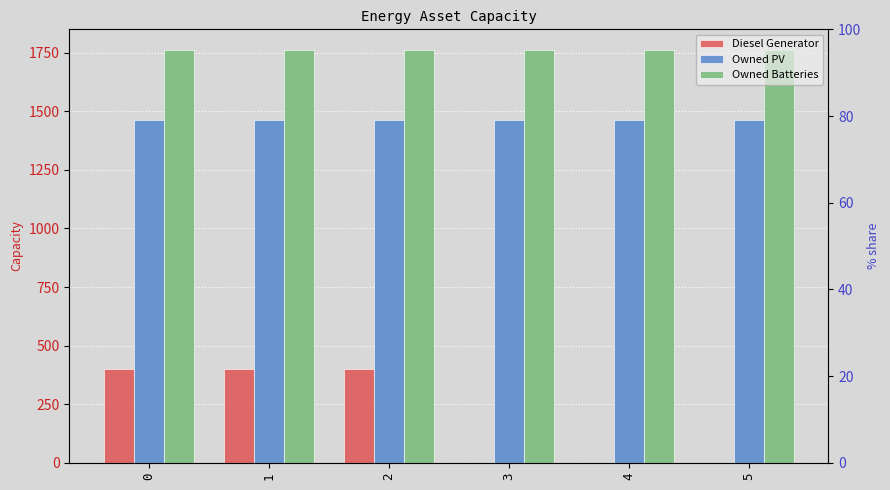

How many groups of bars are there?

6